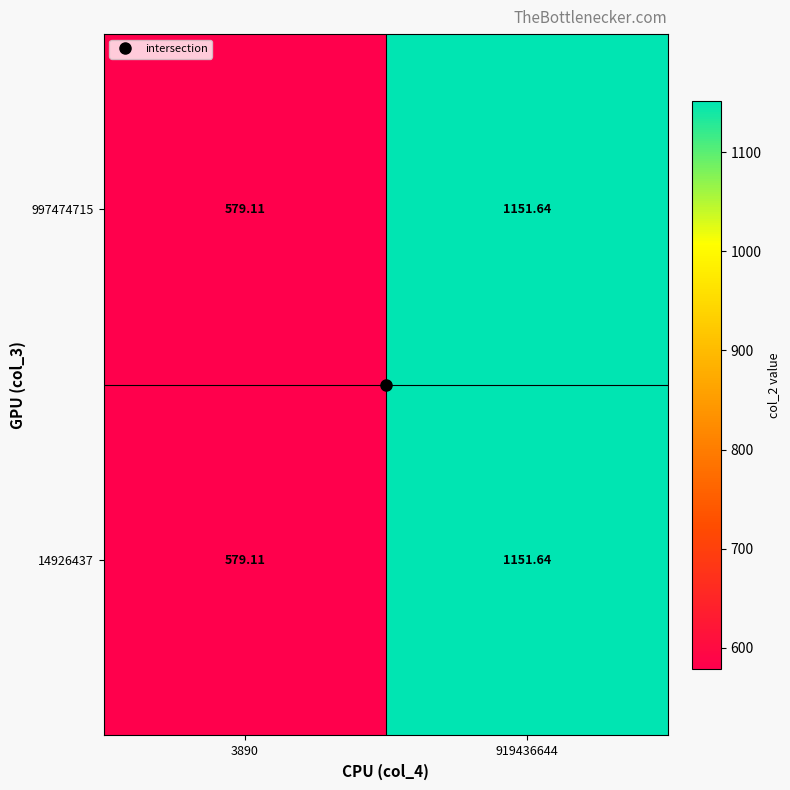

Is the value of 14926437 at 919436644 greater than the value of 997474715 at 3890?

Yes